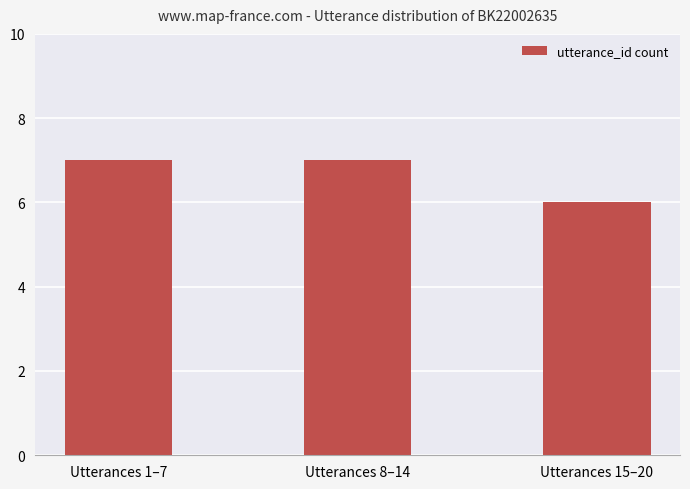

Which has a higher value, Utterances 1–7 or Utterances 15–20?

Utterances 1–7